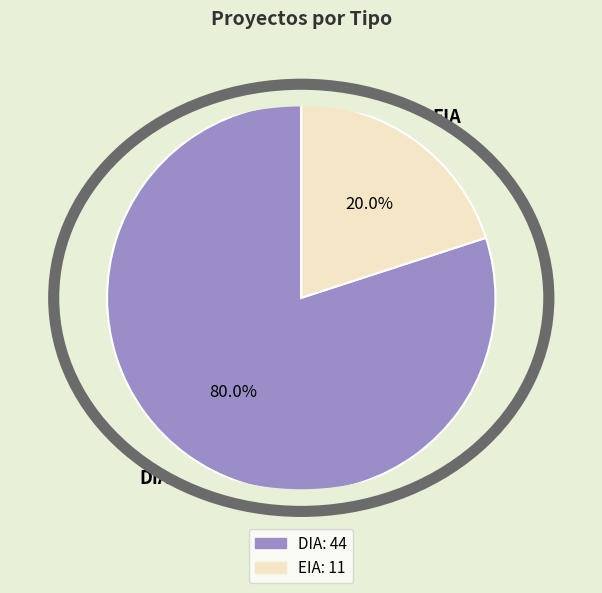

True or false: DIA accounts for 80% of the total.

True